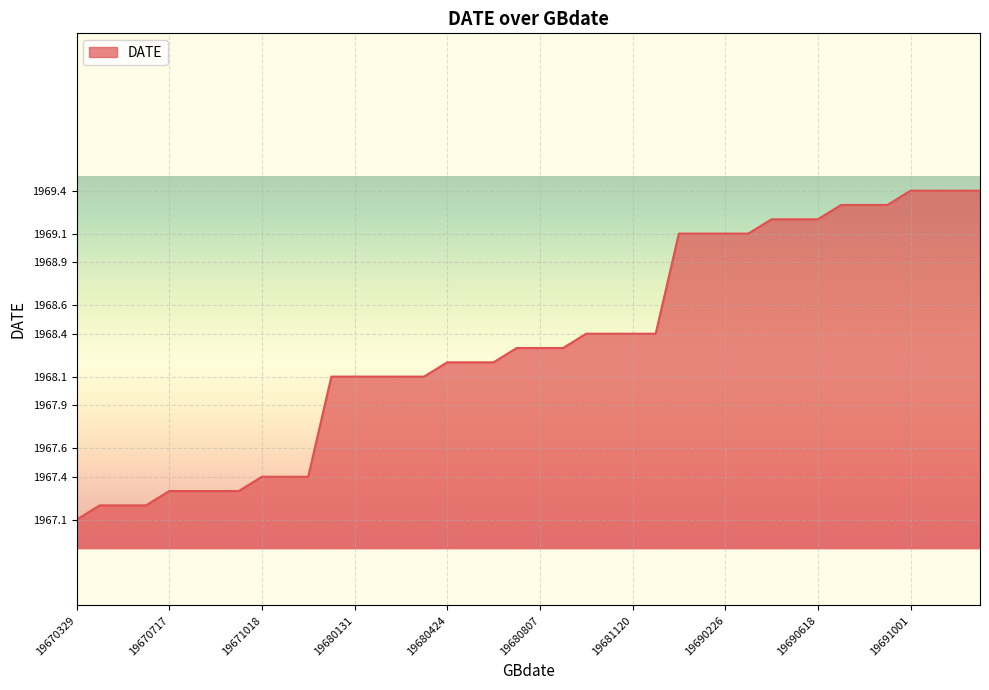

What is the greatest value displayed?

1969.4